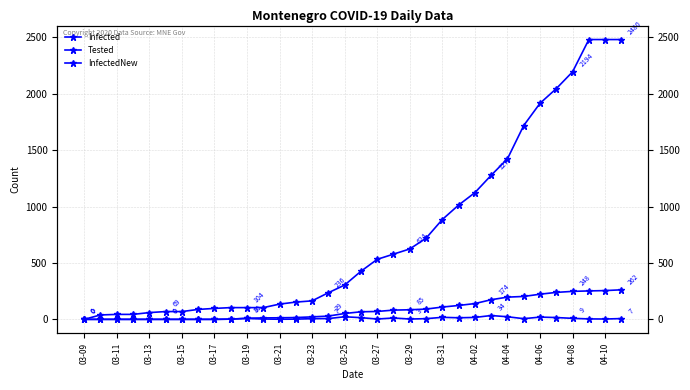

What is the total value across all series at 21?

816